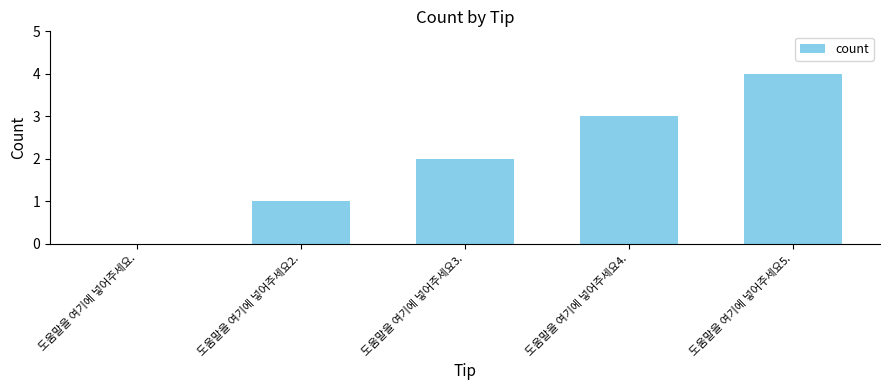

The value at 도움말을 여기에 넣어주세요. is 0. True or false?

True